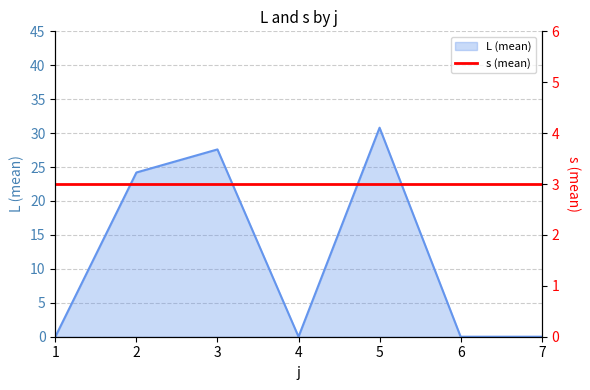

List the labels in order of value, smallest first.

1, 4, 6, 7, 2, 3, 5